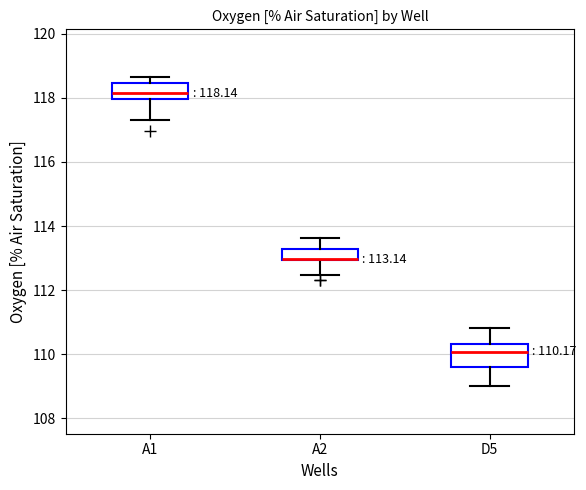

Which box is the tallest, from its lower edge to its upper edge?

D5